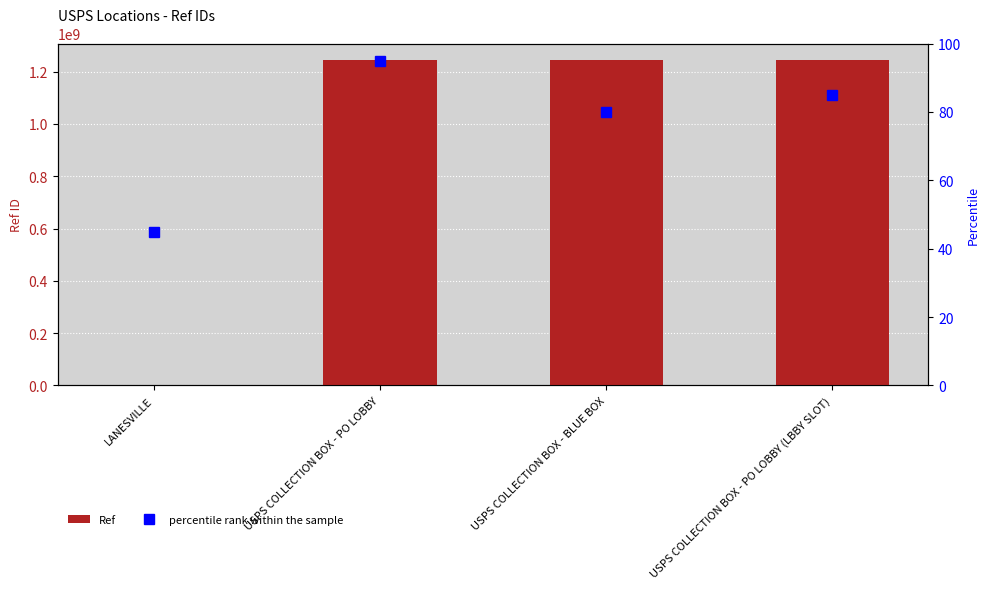

List the series in order of their peak value, lowest first.

percentile rank within the sample, Ref